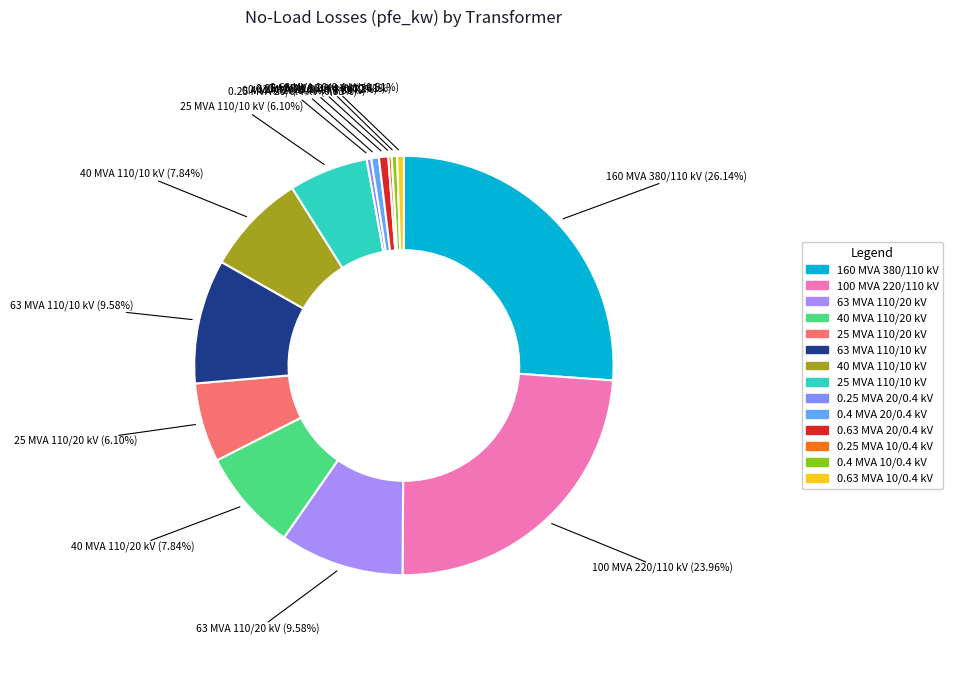

Approximately how many times larger is the value at 40 MVA 110/20 kV compared to 100 MVA 220/110 kV?

0.3